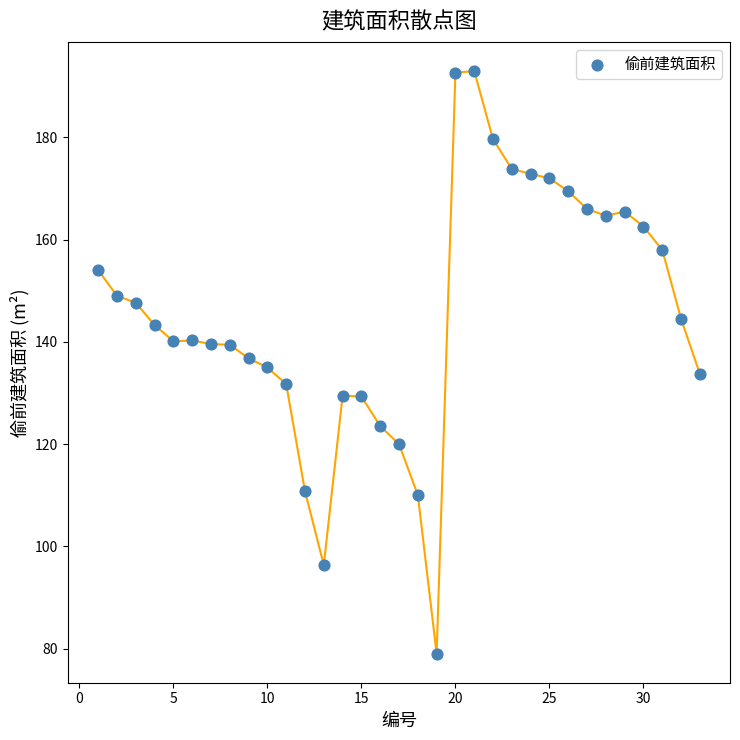

What is the range of X values (max minus min)?

32.0